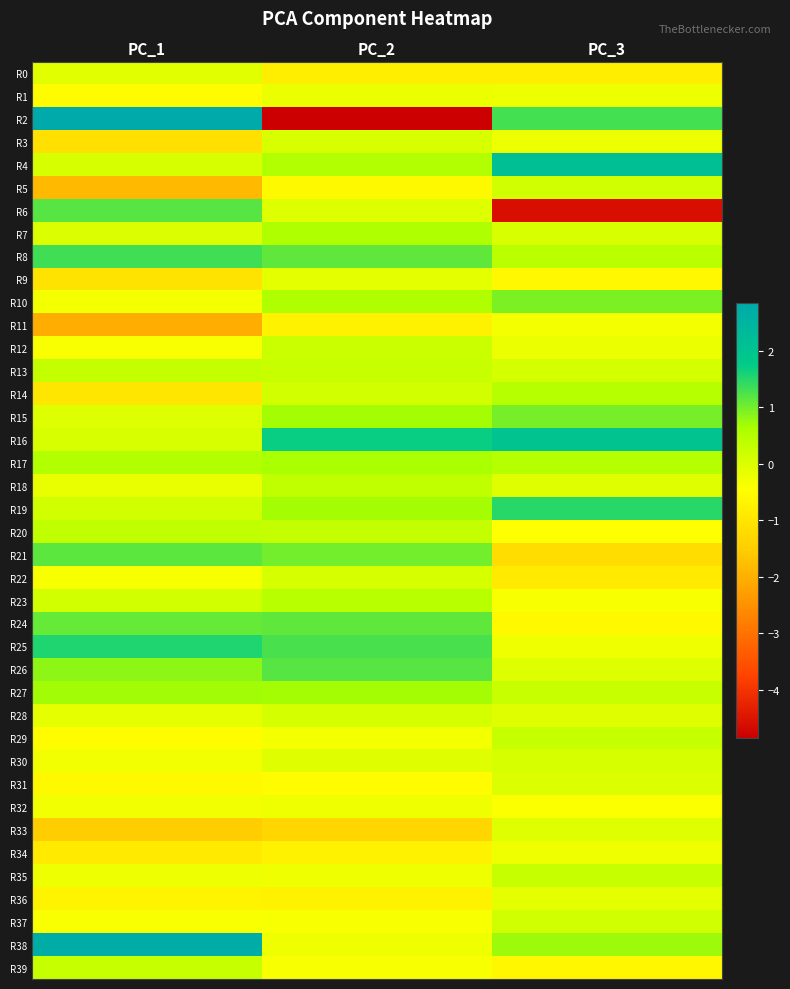

What is the total value across all series at PC_2?

1.1